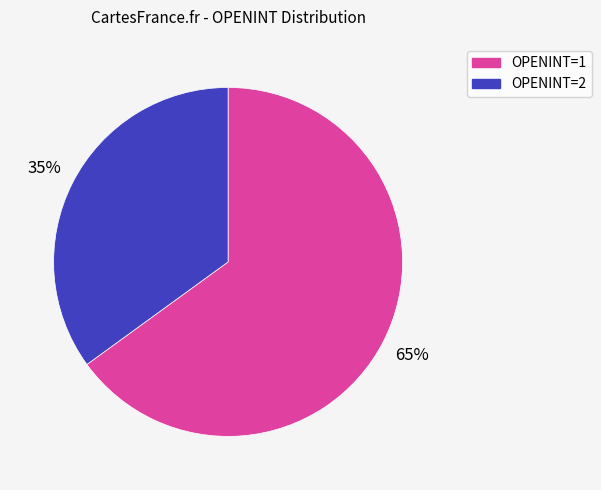

To the nearest percent, what is the combined percentage of OPENINT=2 and OPENINT=1?

100%